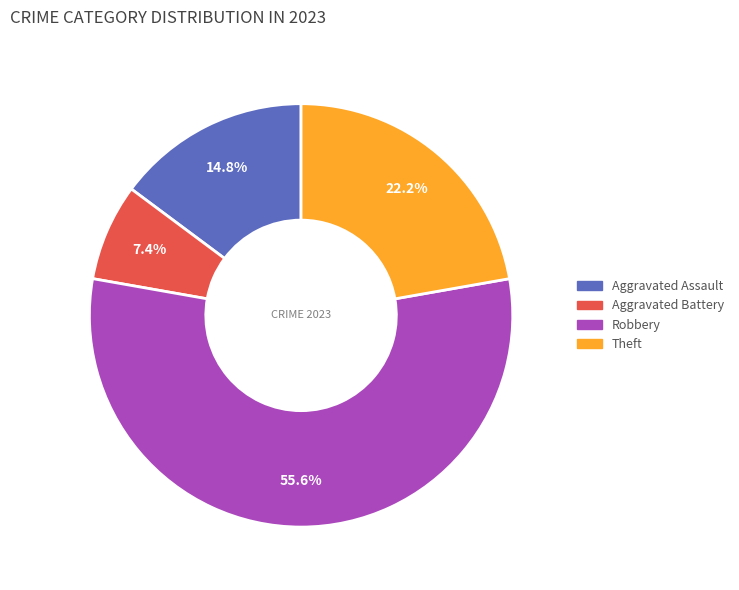

Does any single category account for the majority?

Yes